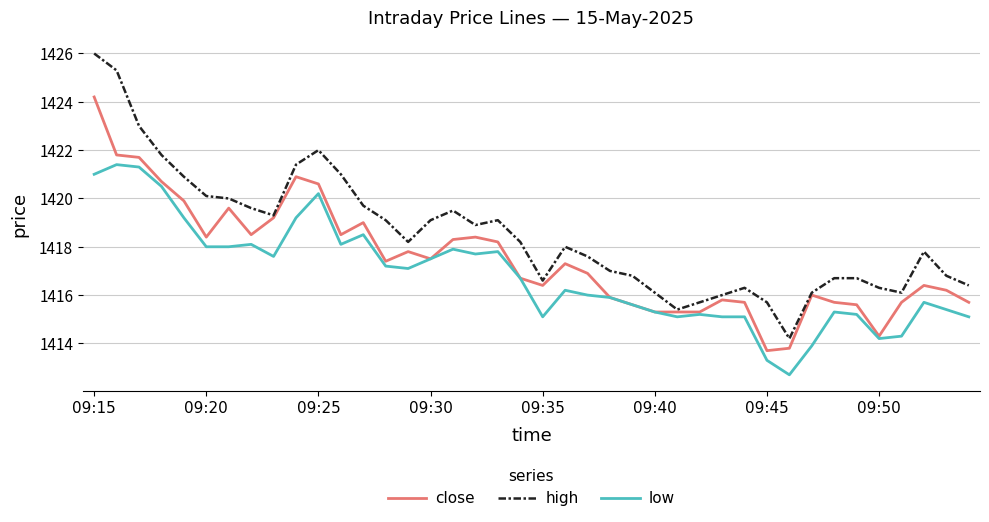

What is the lowest value of the low series?

1412.7